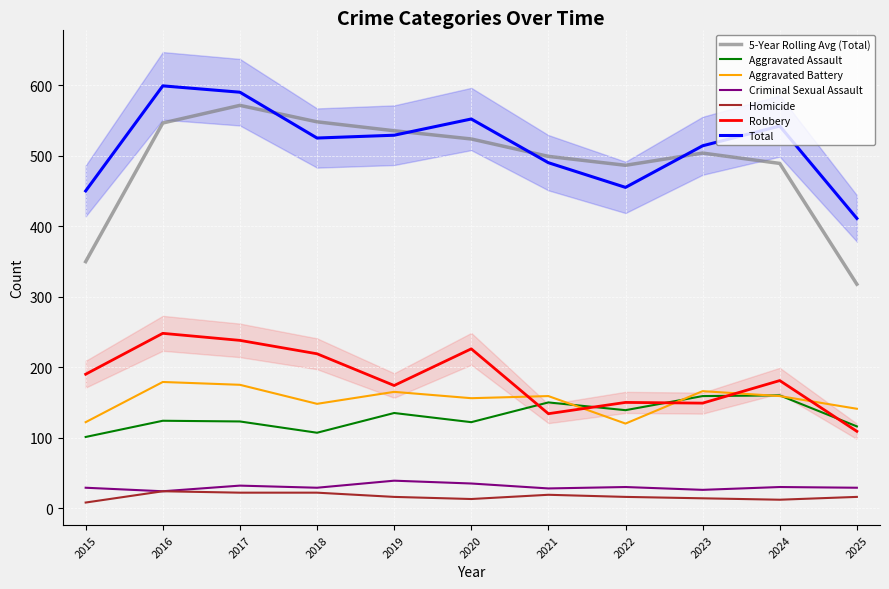

Which series has the largest total across all categories?

Total